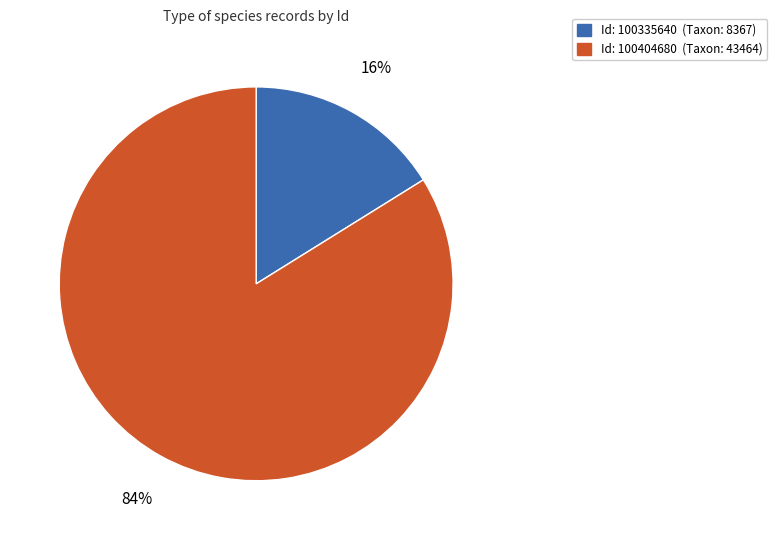

Is there any slice that represents more than half of the pie?

Yes